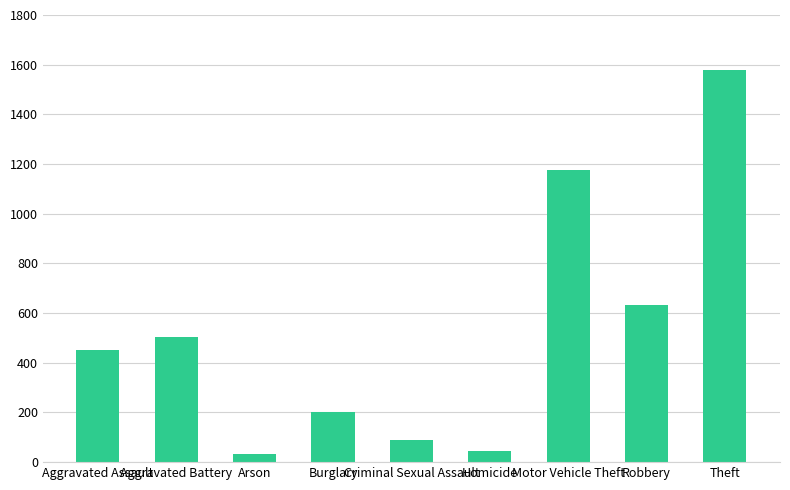

How many bars are there in total?

9